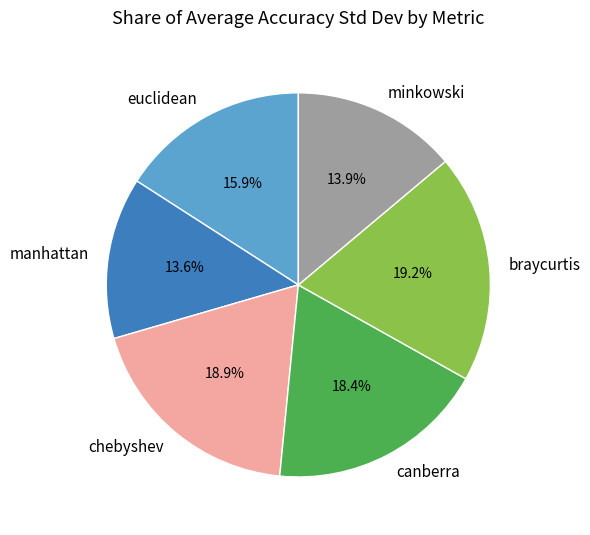

Does chebyshev represent more than half of the total?

No